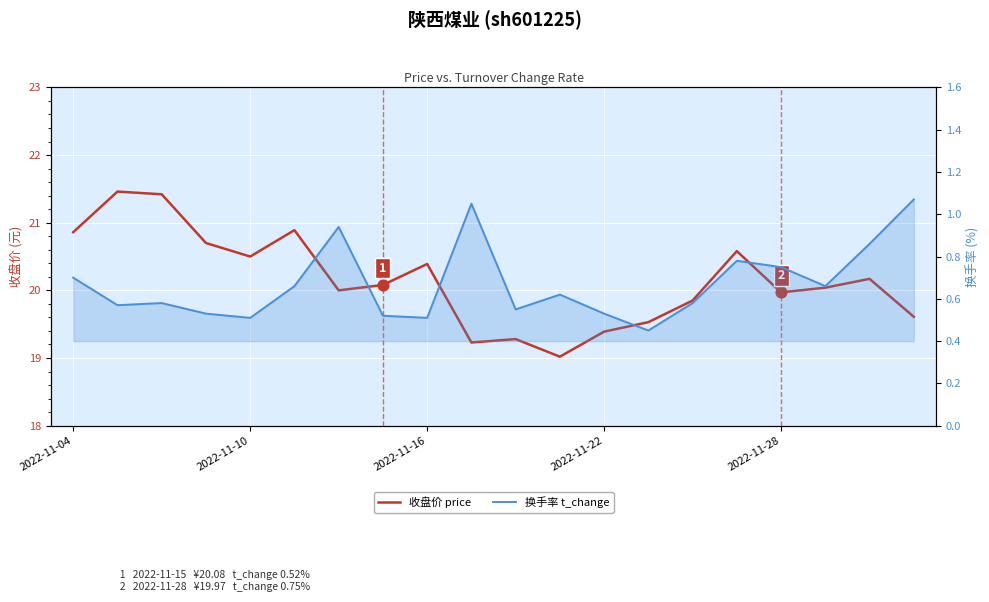

At how many categories does at least one series exceed 13?

20